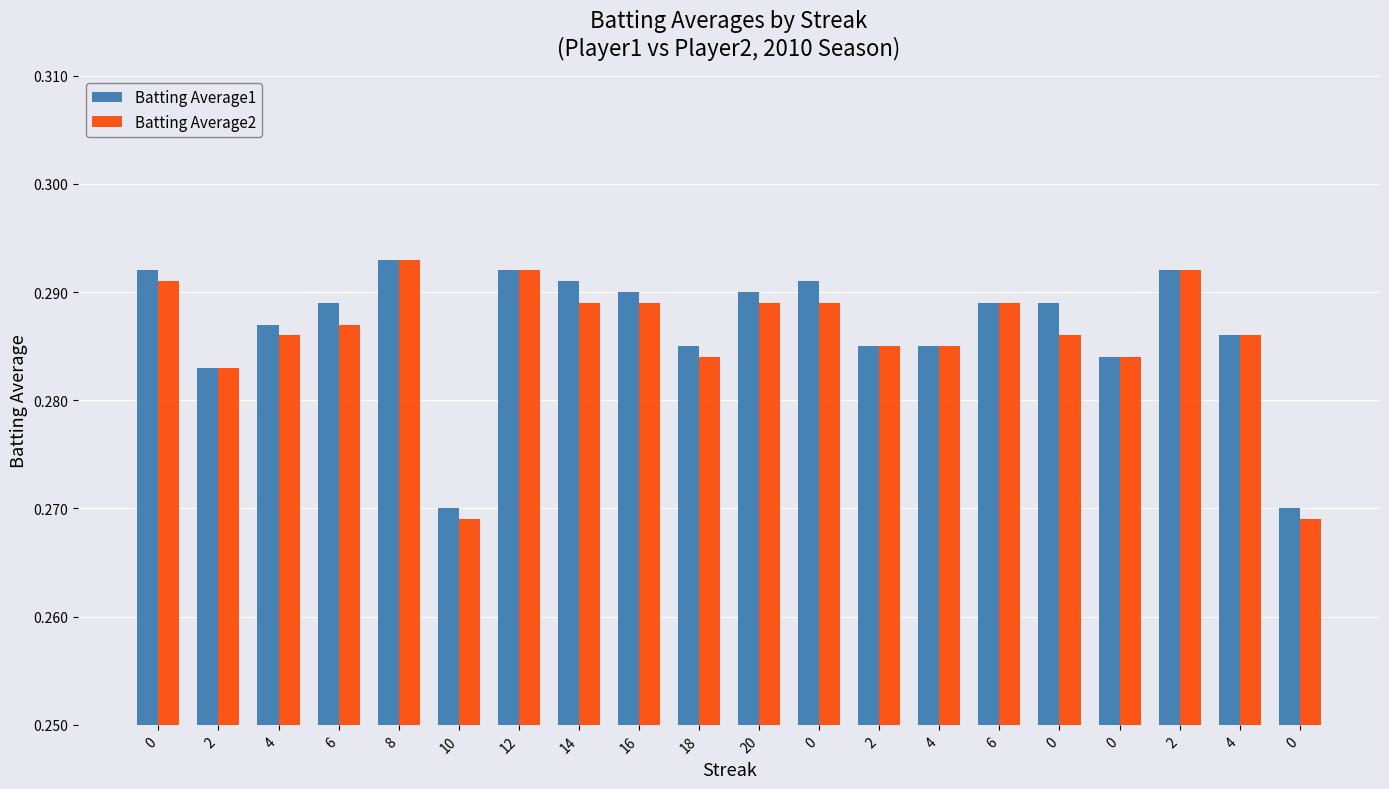

What are all the series names shown in the legend?

Batting Average1, Batting Average2